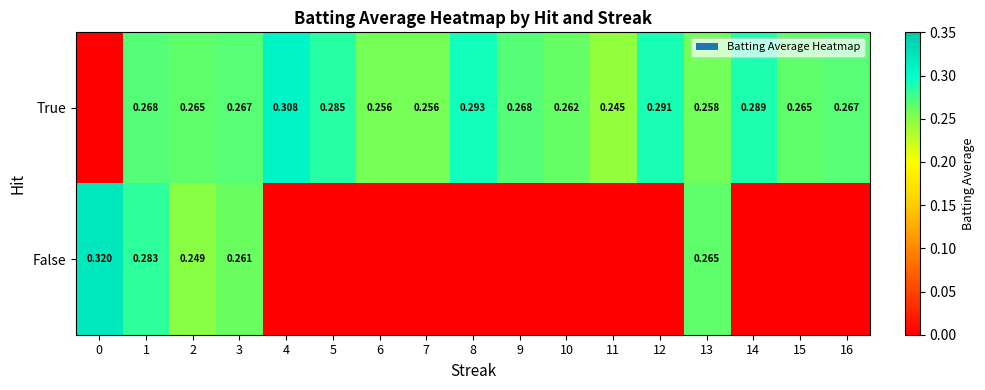

At 2, list the series in order from largest to smallest.

True, False